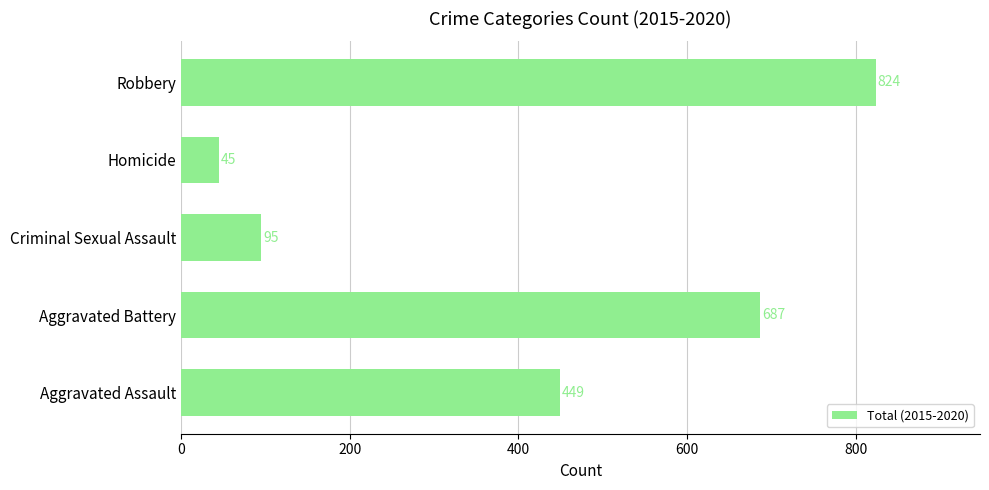

Reading bottom to top, extract all data points from this chart.

Aggravated Assault=449	Aggravated Battery=687	Criminal Sexual Assault=95	Homicide=45	Robbery=824